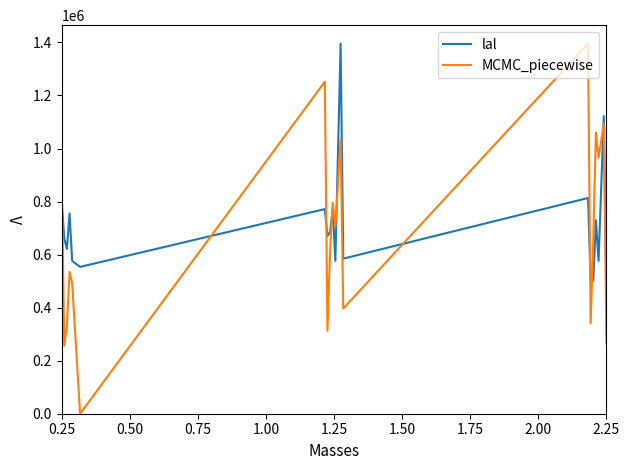

Which series has the widest spread of values?

MCMC_piecewise